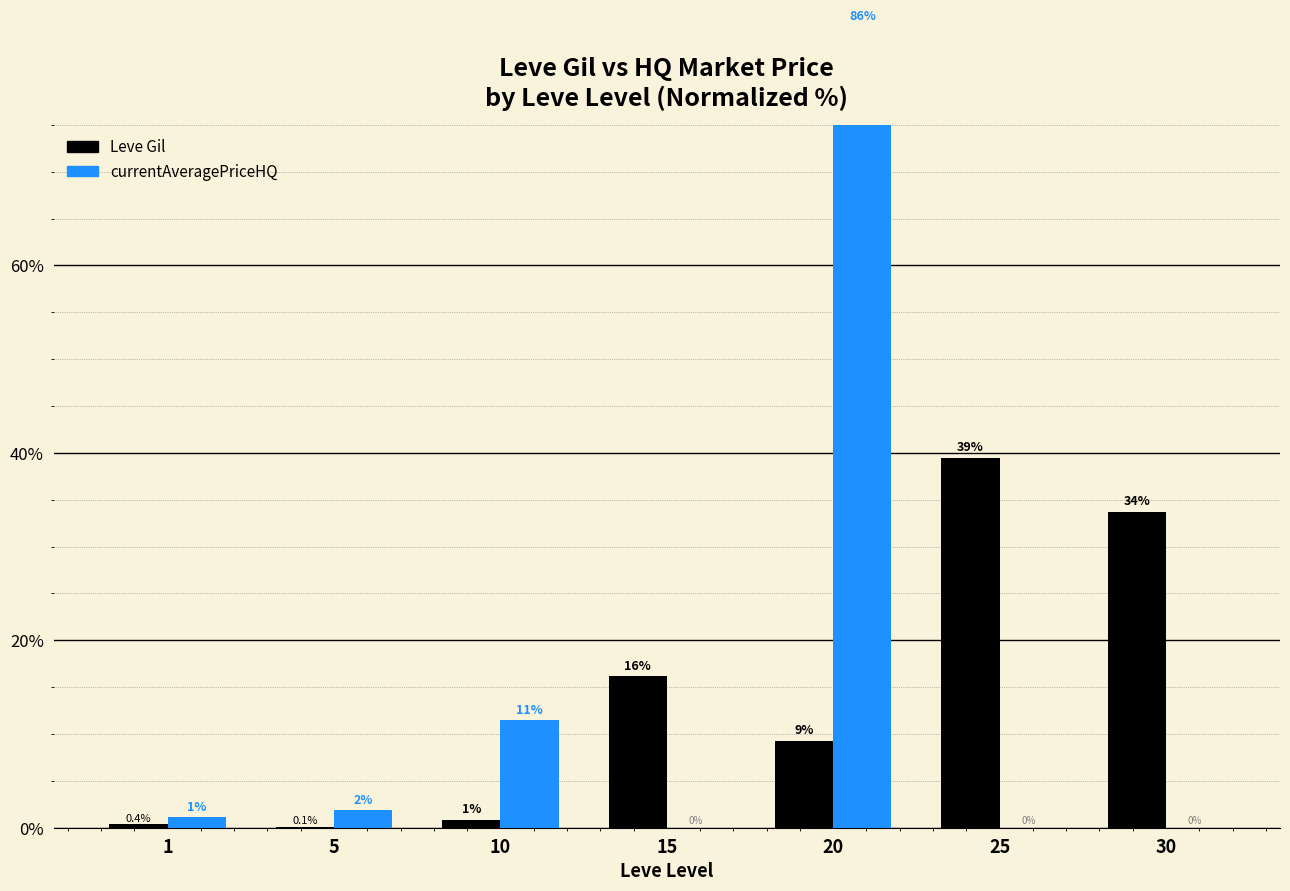

What is the maximum value shown in the chart?

85.5